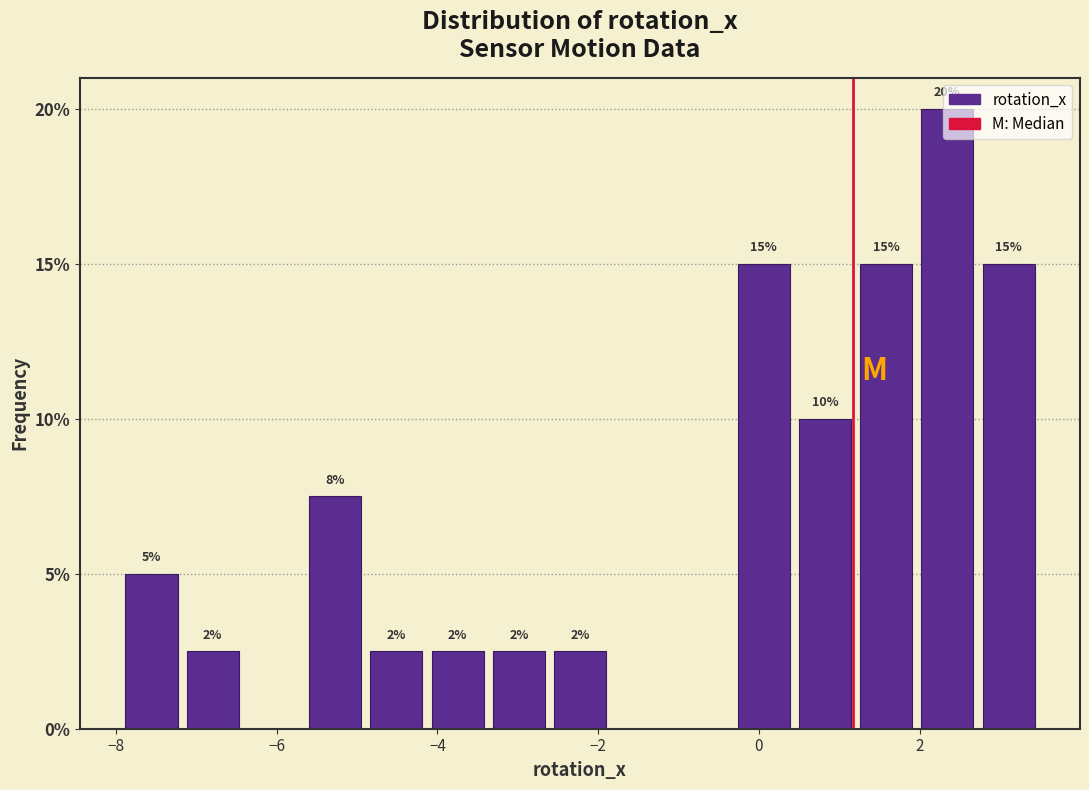

Around what value on the x-axis is the tallest bar? Give the approximate position of its centre, as read against the axis.

2.4